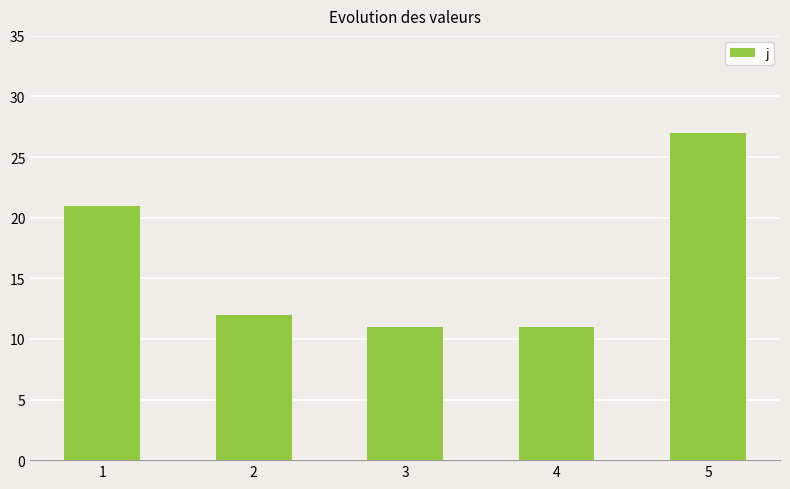

Reading right to left, list all the values displayed in this chart.

5=27	4=11	3=11	2=12	1=21